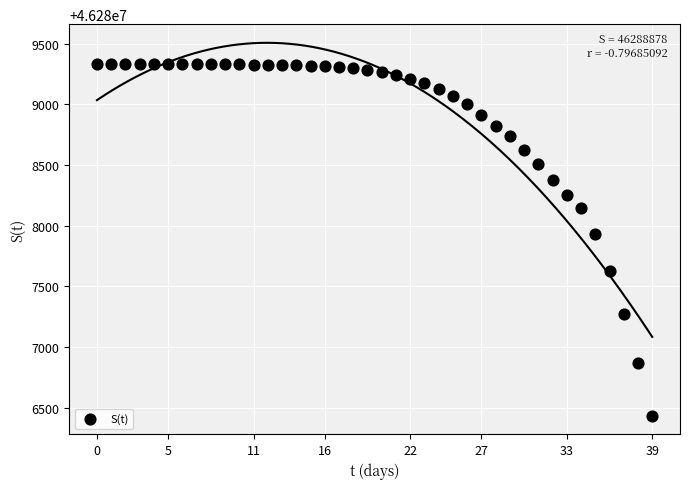

What is the range of Y values (max minus min)?

2899